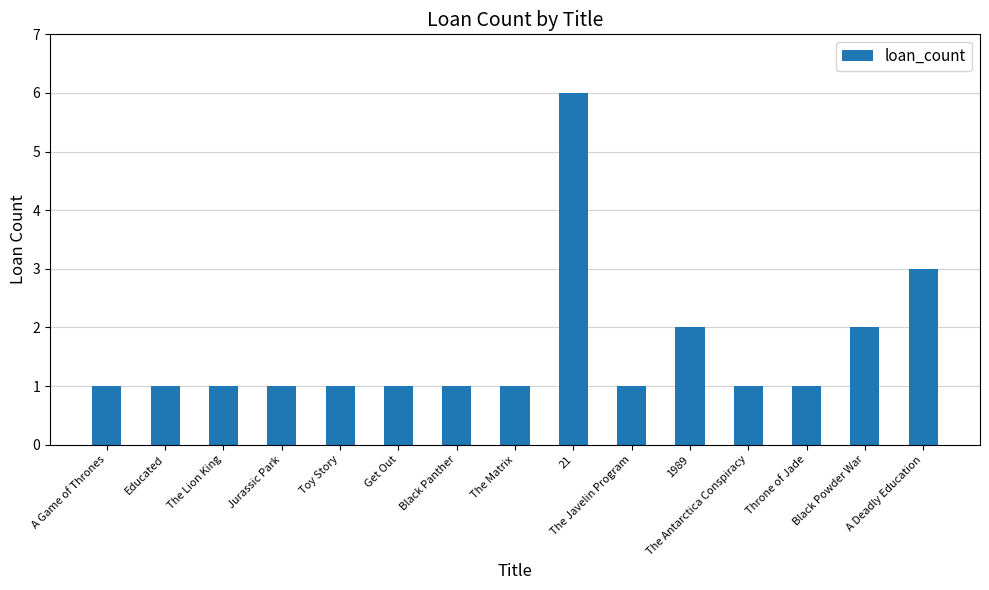

Does the chart contain stacked bars?

No